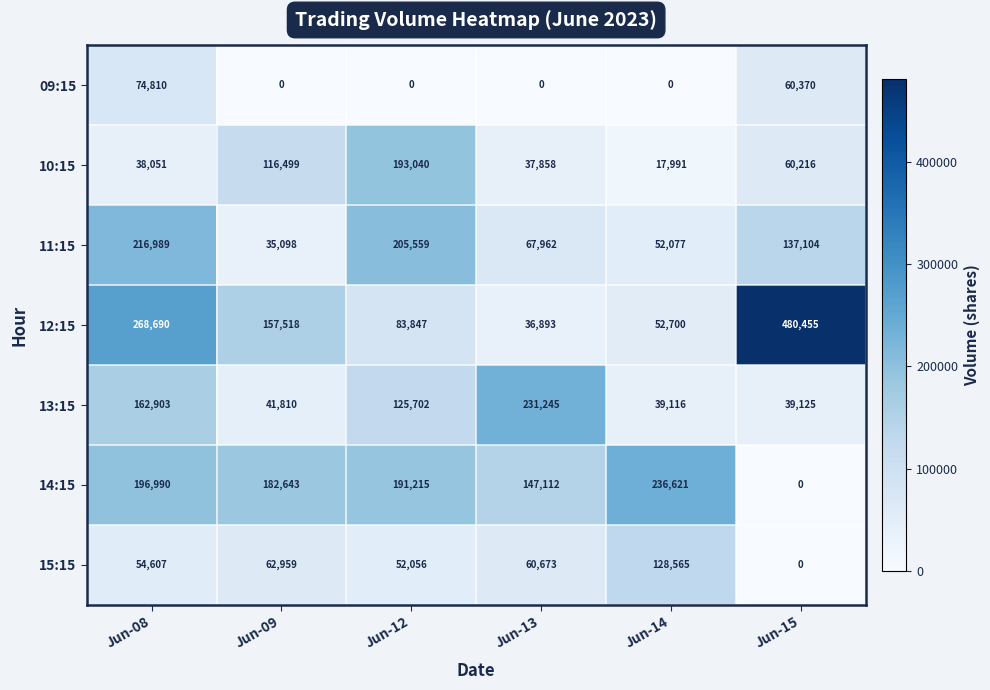

At how many categories does at least one series exceed 339951?

1